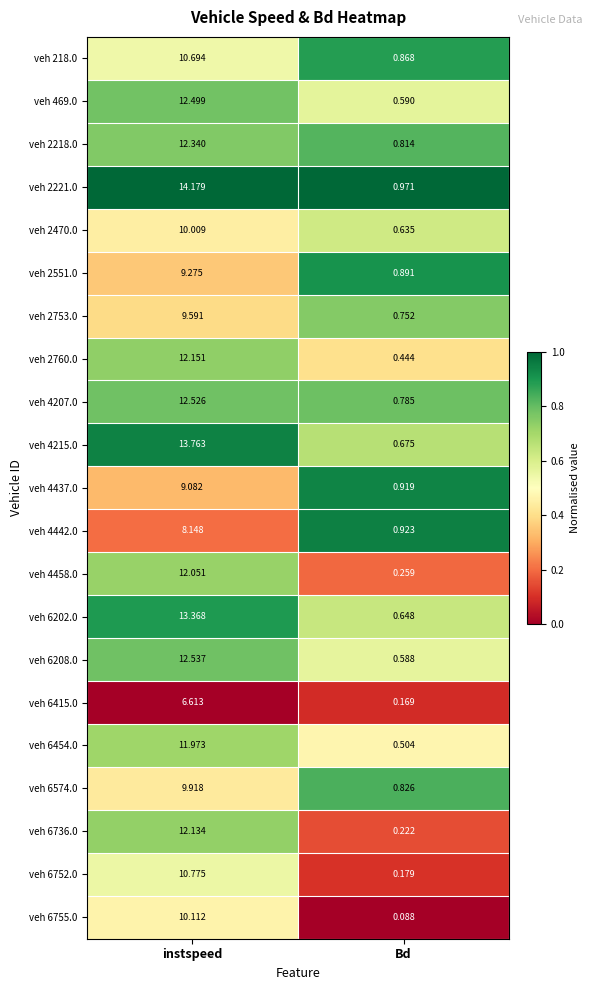

Where is veh 4437.0 nearest to the value 5?

Bd